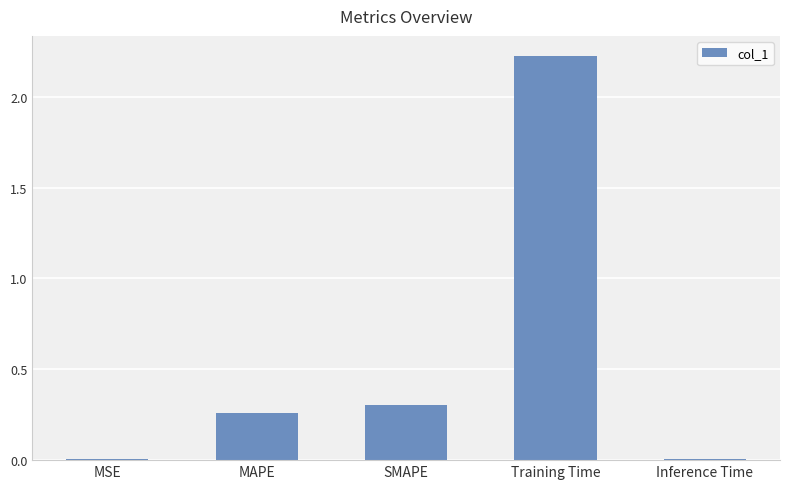

Which category has the highest value across all series?

Training Time